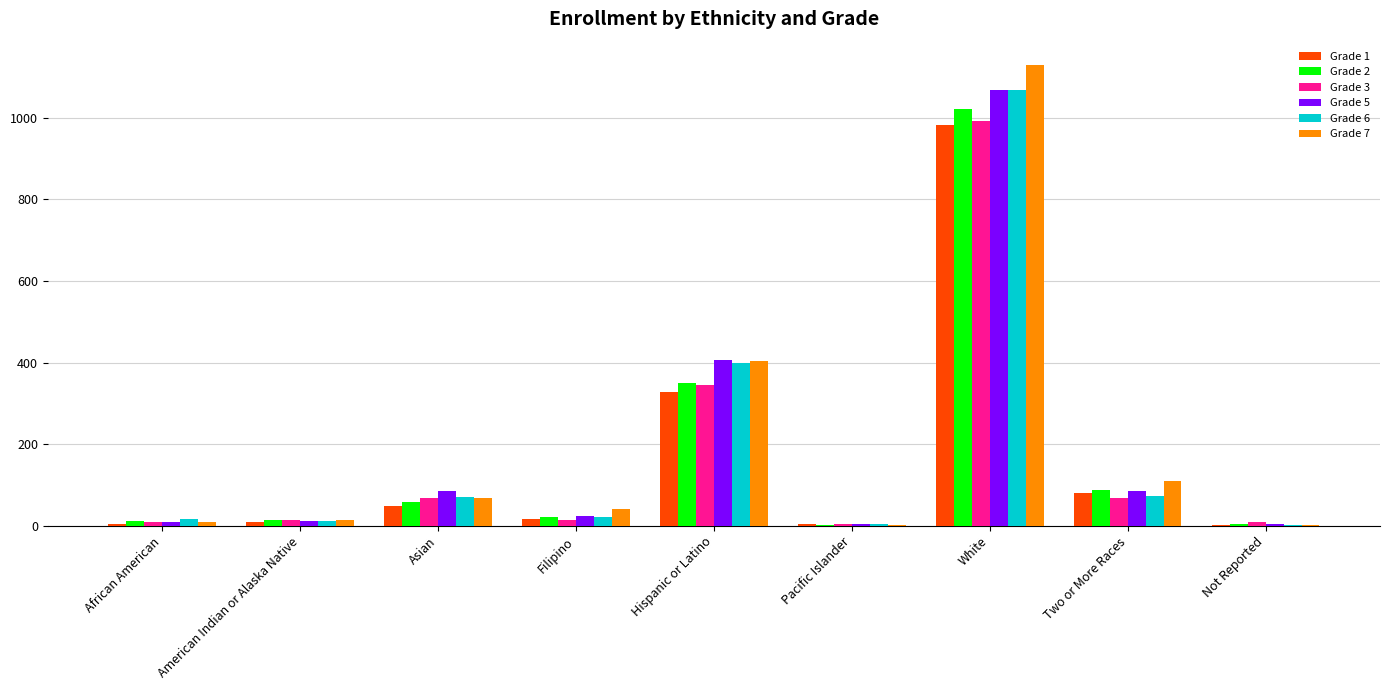

At which category is the sum across all series the highest?

White